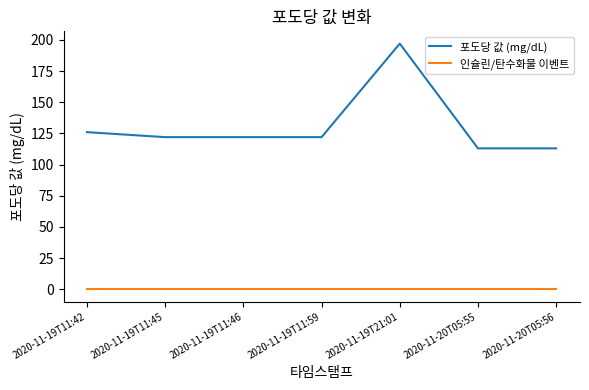

At which label does 포도당 값 (mg/dL) reach its peak?

2020-11-19T21:01